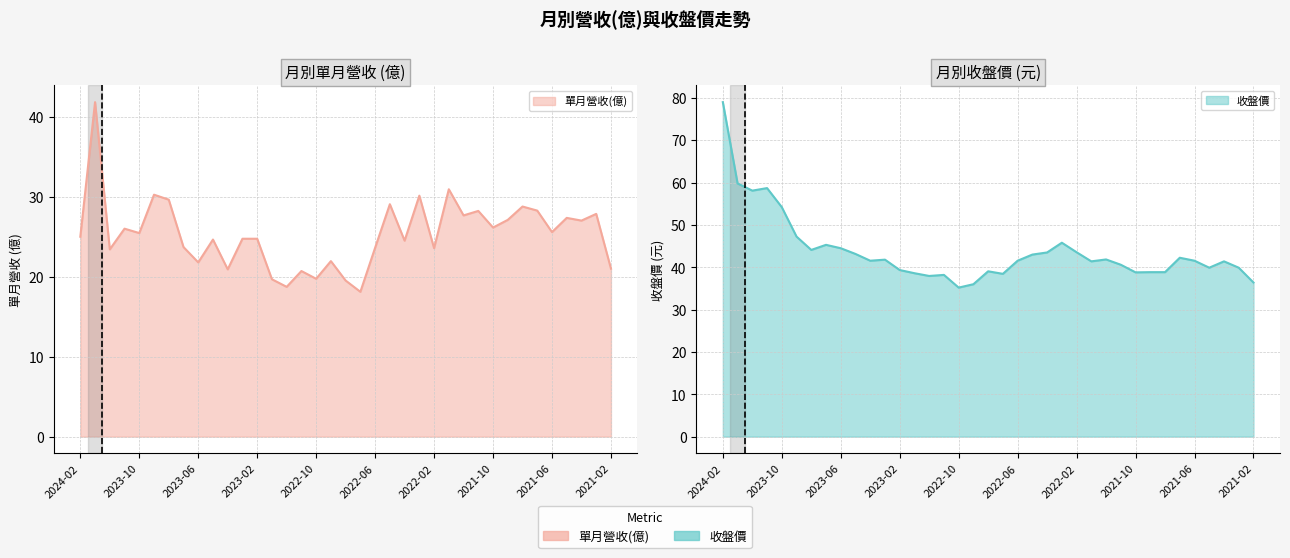

What position from the right is 2022-07?

18